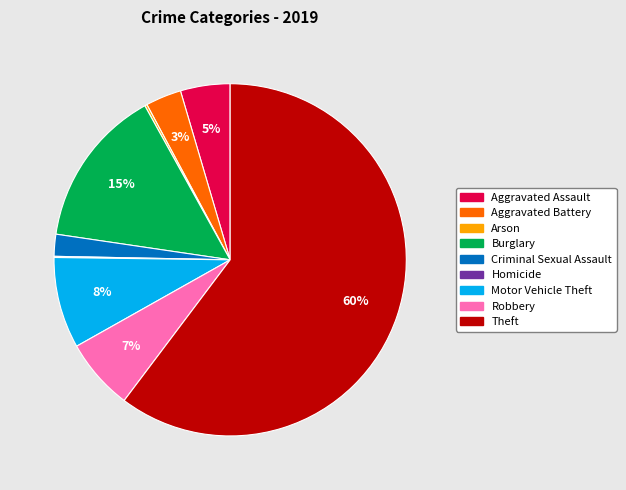

Is it true that Motor Vehicle Theft is 8% of the pie?

True